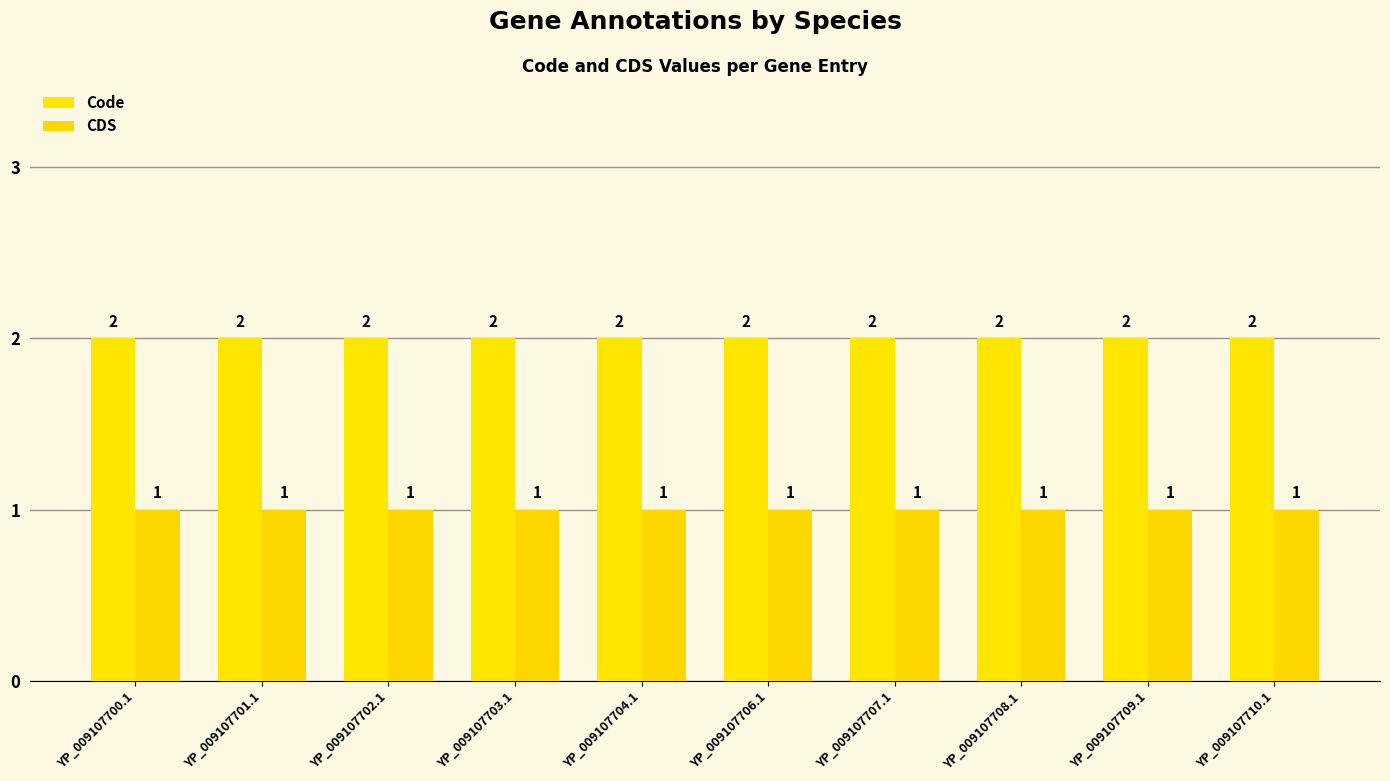

At how many categories does at least one series exceed 1?

10